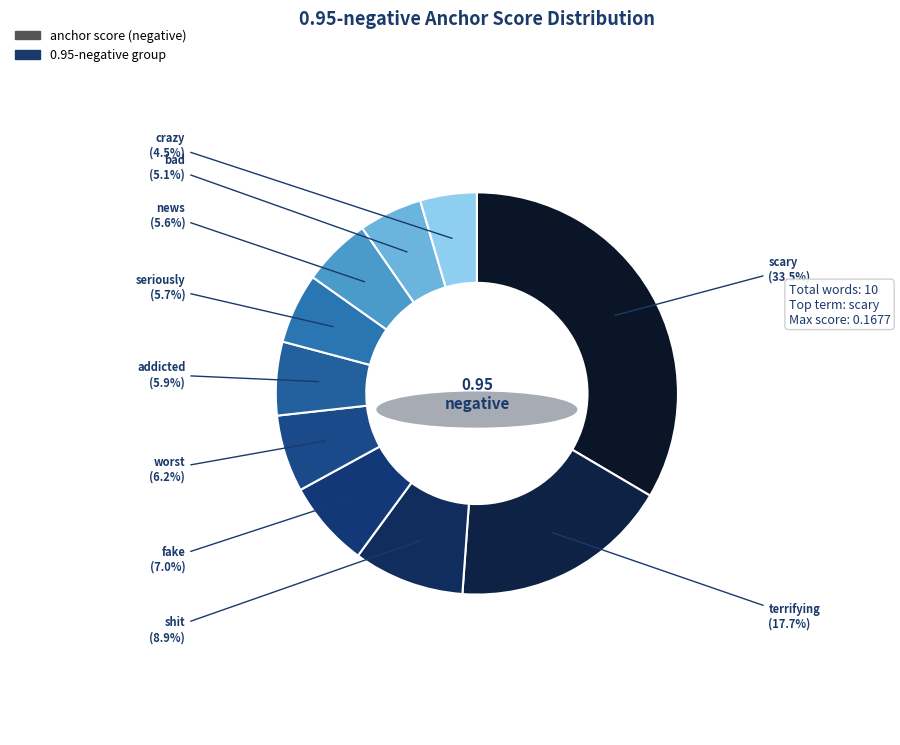

Do terrifying and worst together represent more than half of the pie?

No